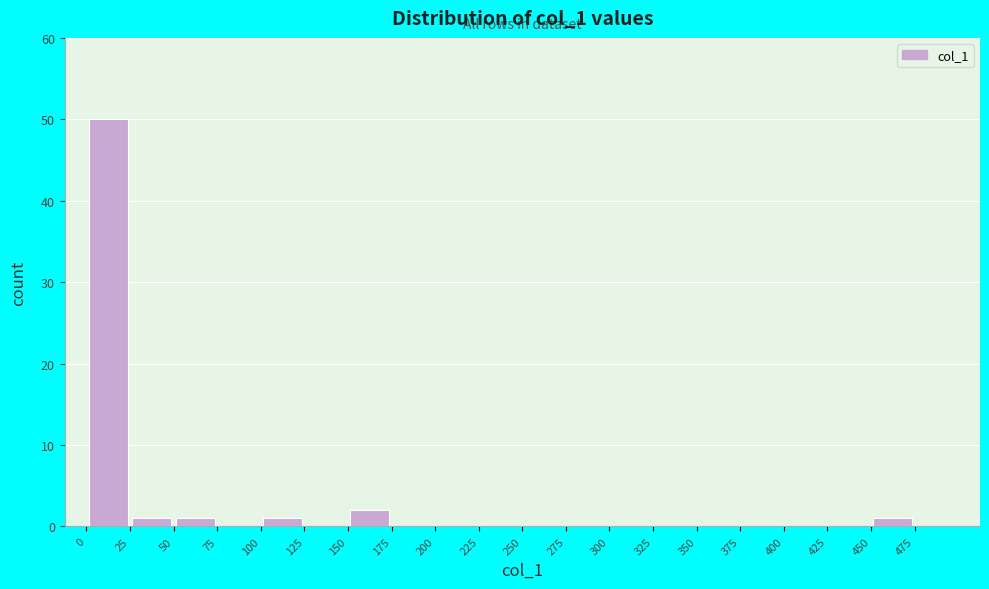

What is the height of the bar covering 50 to 75 on the x-axis? The values are not printed on the chart, so give them approximately, as read against the axis.

1